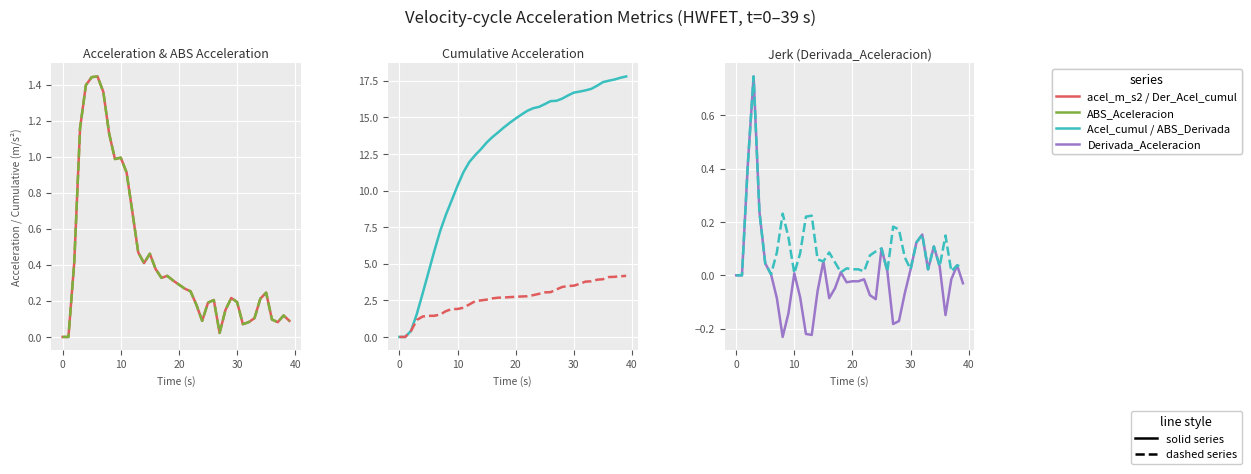

What is the maximum value shown in the chart?

17.8